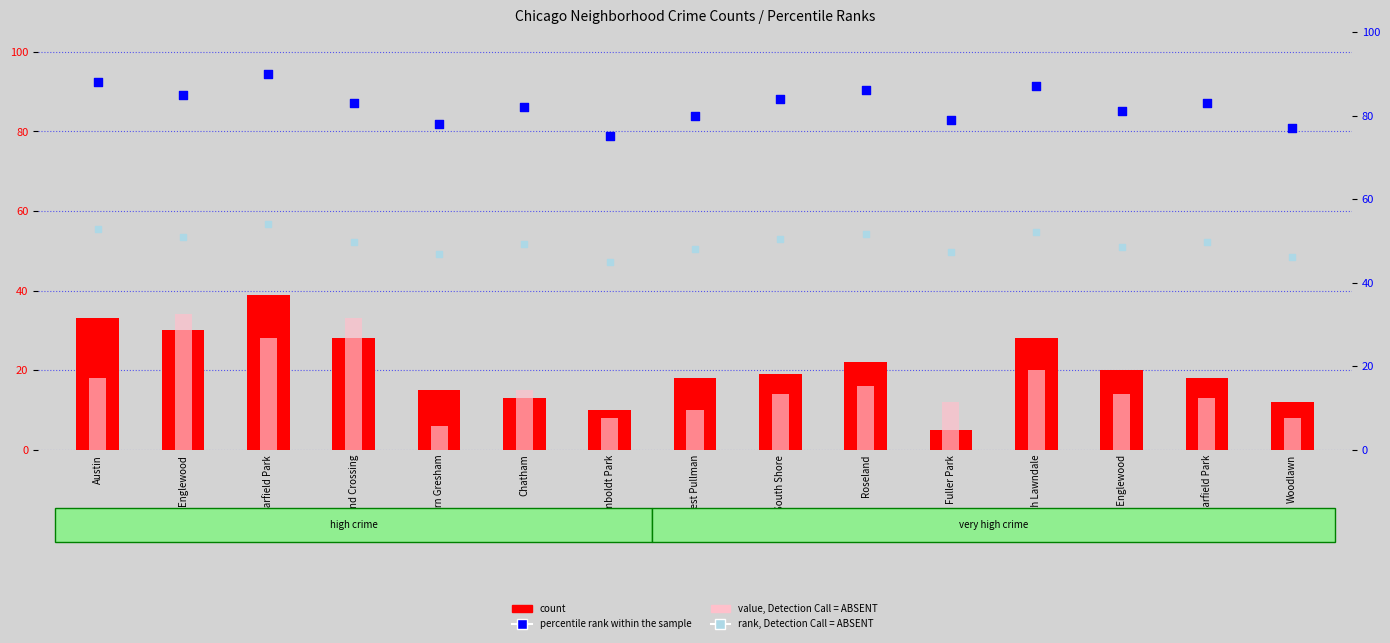

Is the value of count at Englewood greater than the value of rank, Detection Call = ABSENT at Humboldt Park?

No